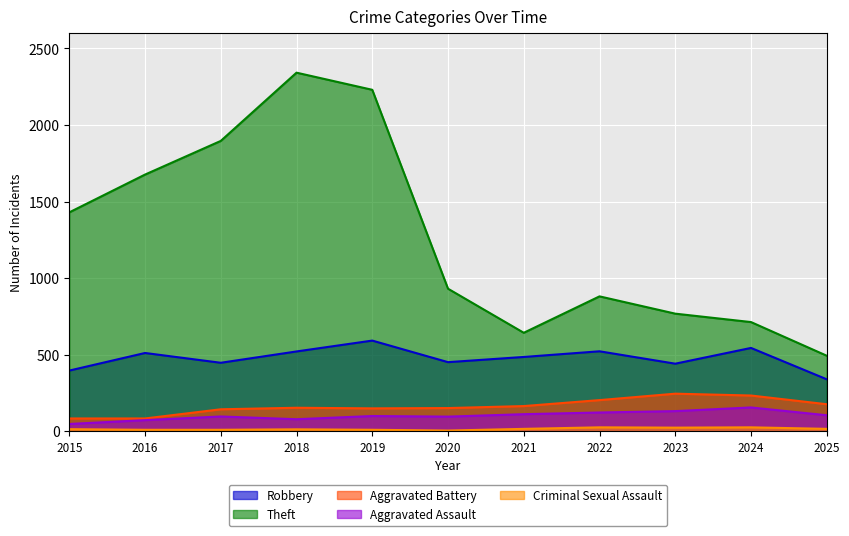

What is the sum of the Theft values at 2016 and 2023?

2443